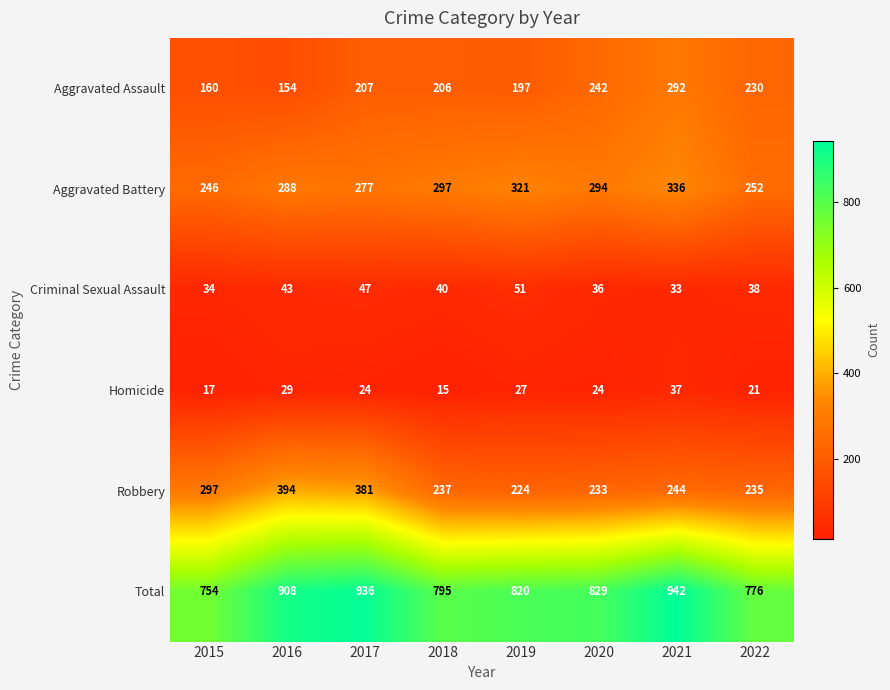

At which label does Homicide first exceed 24?

2016